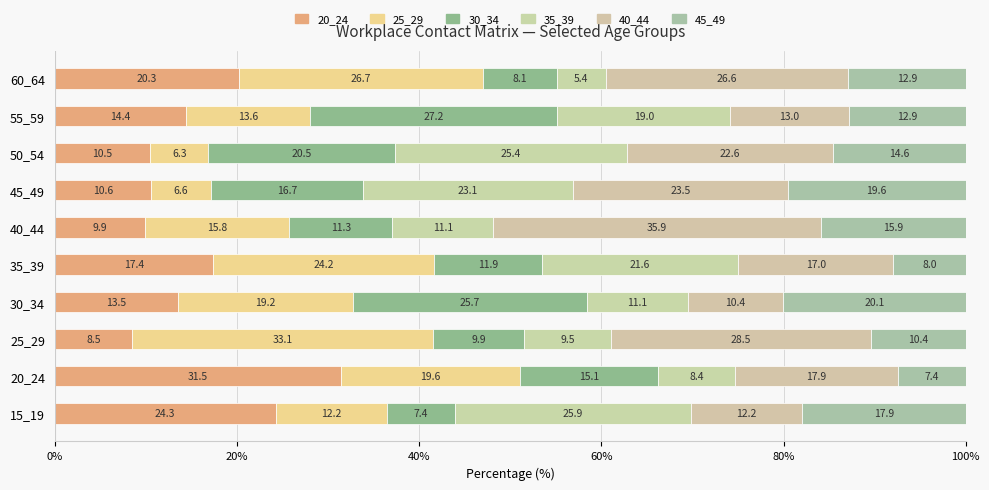

Reading left to right, transcribe all the data shown in this chart.

20_24: 24.3	31.5	8.5	13.5	17.4	9.9	10.6	10.5	14.4	20.3
25_29: 12.2	19.6	33.1	19.2	24.2	15.8	6.6	6.3	13.6	26.7
30_34: 7.4	15.1	9.9	25.7	11.9	11.3	16.7	20.5	27.2	8.1
35_39: 25.9	8.4	9.5	11.1	21.6	11.1	23.1	25.4	19.0	5.4
40_44: 12.2	17.9	28.5	10.4	17.0	35.9	23.5	22.6	13.0	26.6
45_49: 17.9	7.4	10.4	20.1	8.0	15.9	19.6	14.6	12.9	12.9